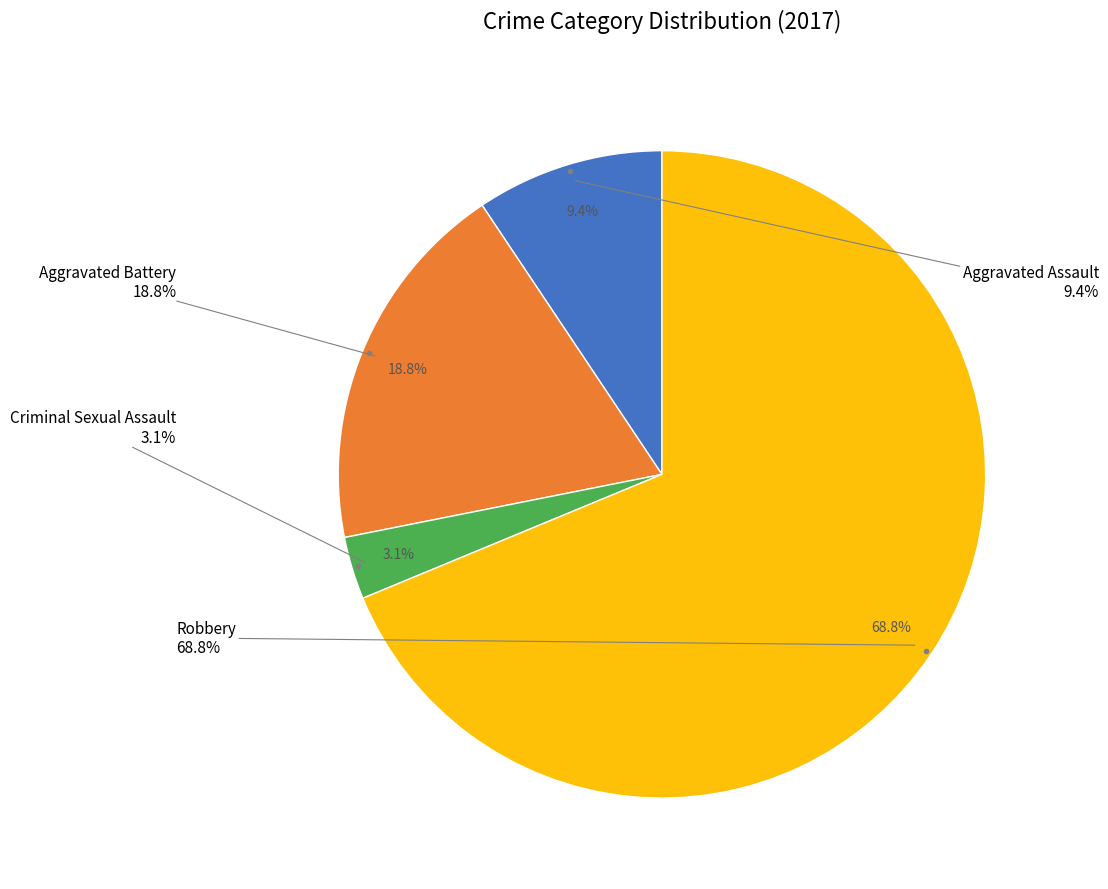

What is the change in value from Aggravated Assault to Criminal Sexual Assault?

-2